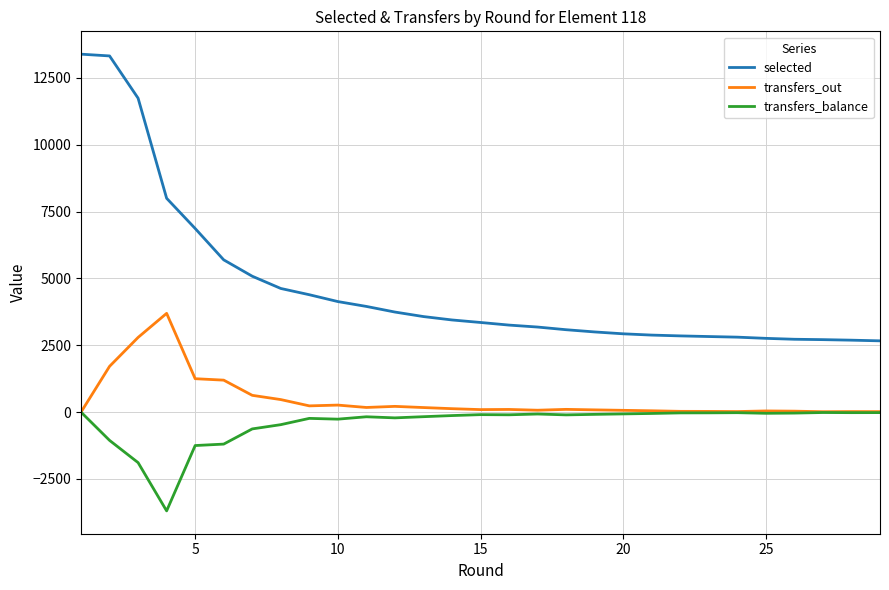

What is the greatest value displayed?

13388